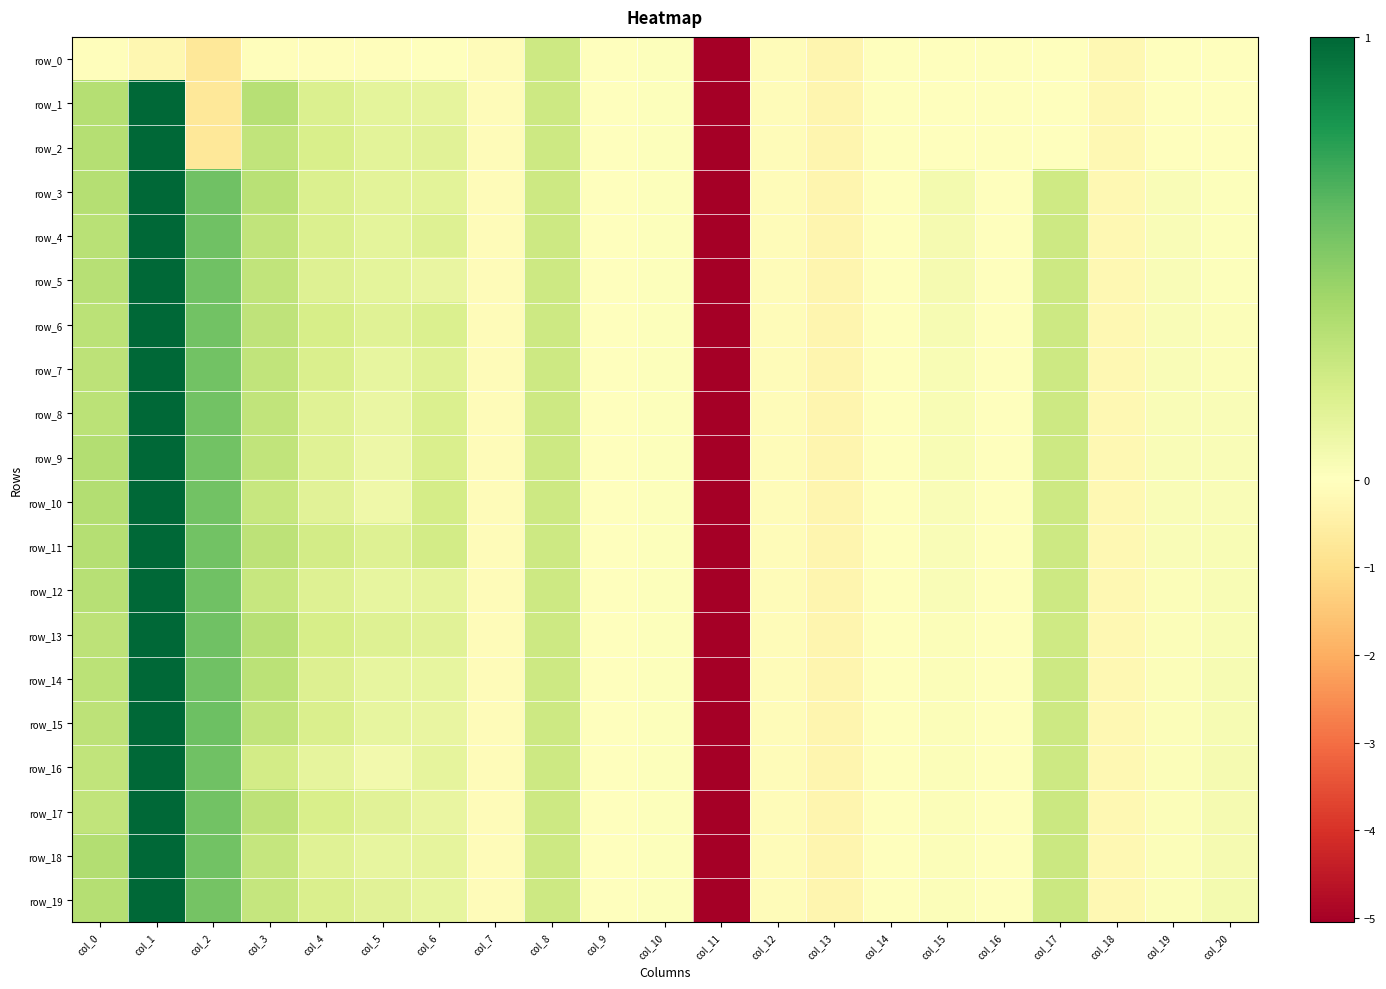

List the series in order of their peak value, lowest first.

row_0, row_1, row_2, row_3, row_4, row_5, row_6, row_7, row_8, row_9, row_10, row_11, row_12, row_13, row_14, row_15, row_16, row_17, row_18, row_19